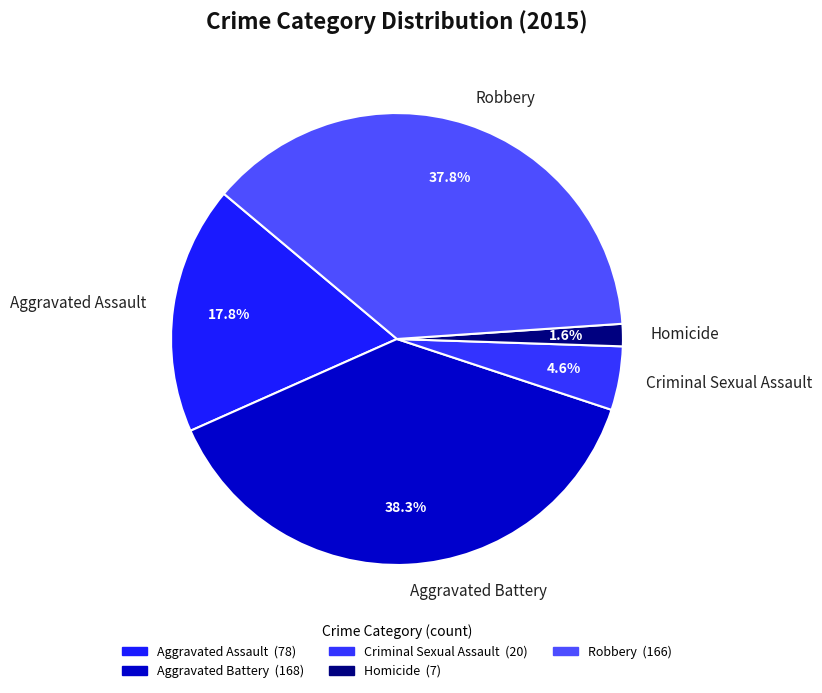

Between Robbery and Aggravated Assault, which is larger?

Robbery